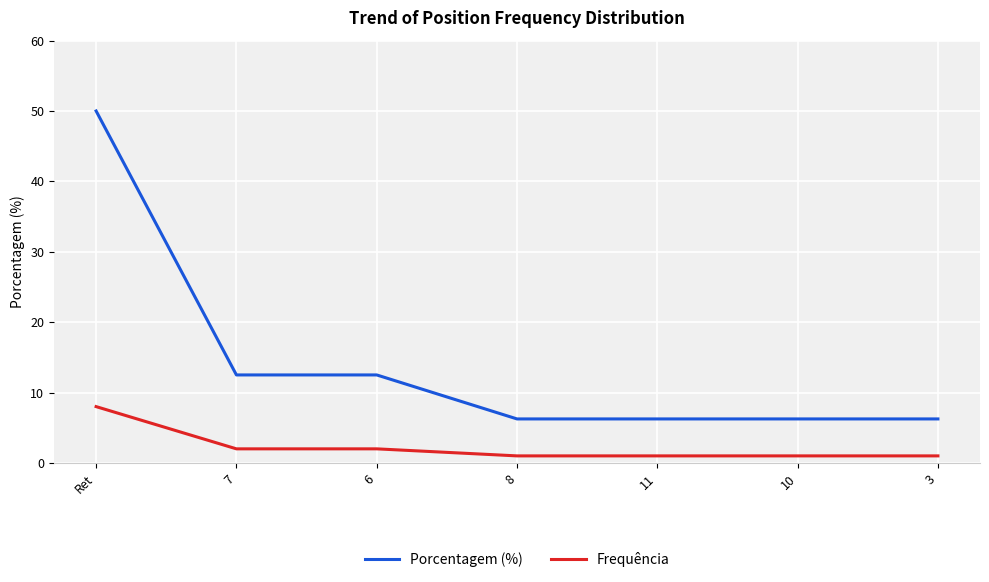

Between Ret and 6, which series saw the biggest shift?

Porcentagem (%)